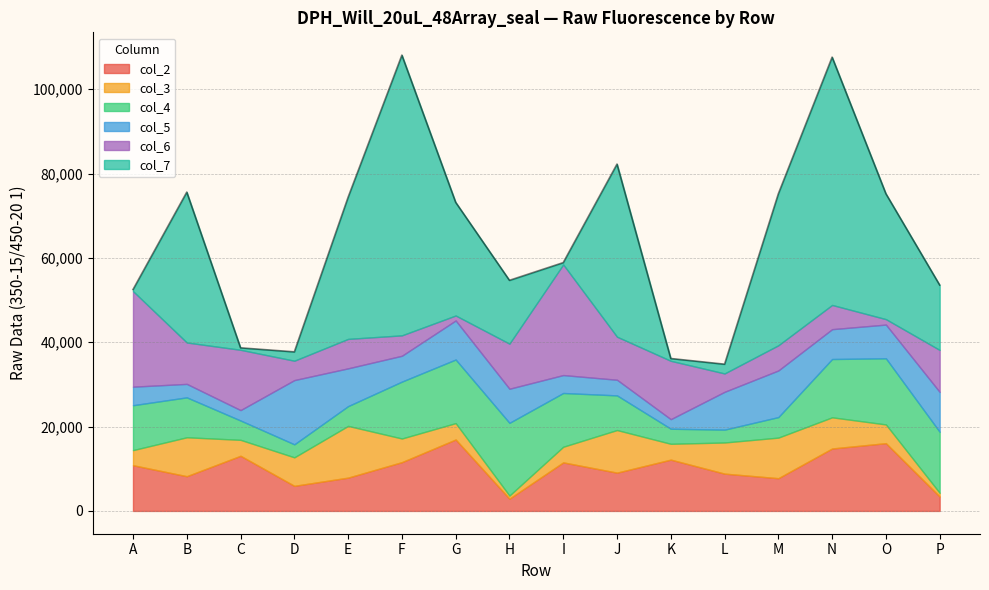

What are all the series names shown in the legend?

col_2, col_3, col_4, col_5, col_6, col_7